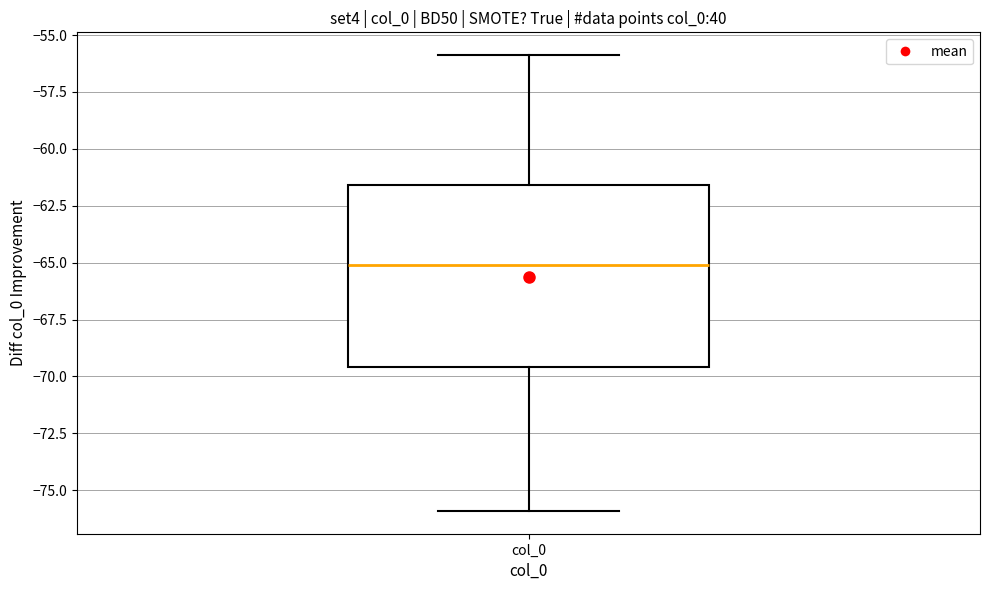

Where is the upper edge of the box for col_0 on the y-axis? The values are not printed on the chart, so give them approximately, as read against the axis.

-61.5